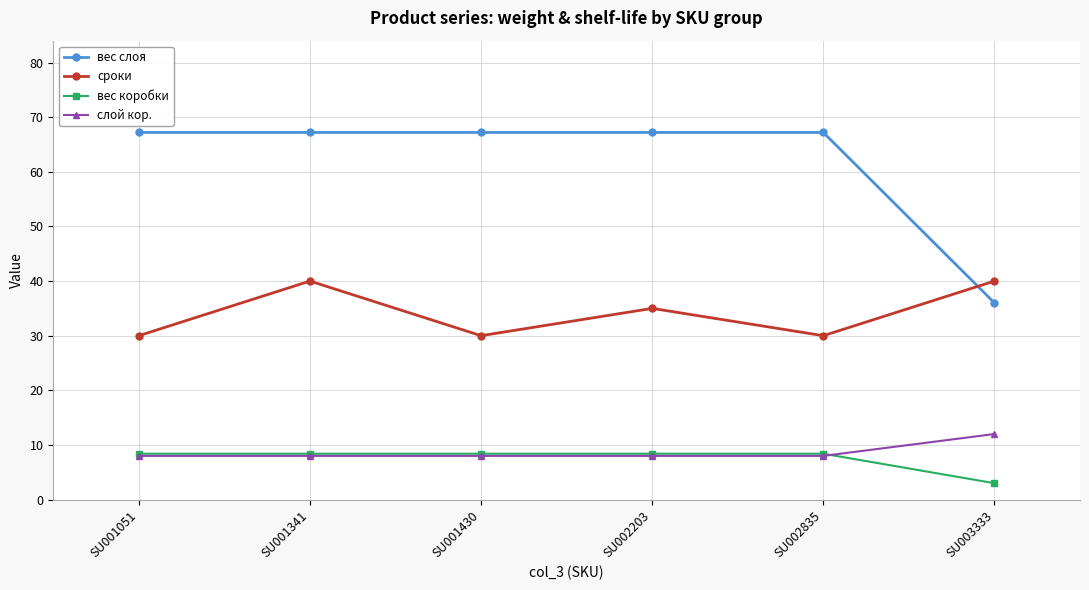

Which series has the largest range (max minus min)?

вес слоя